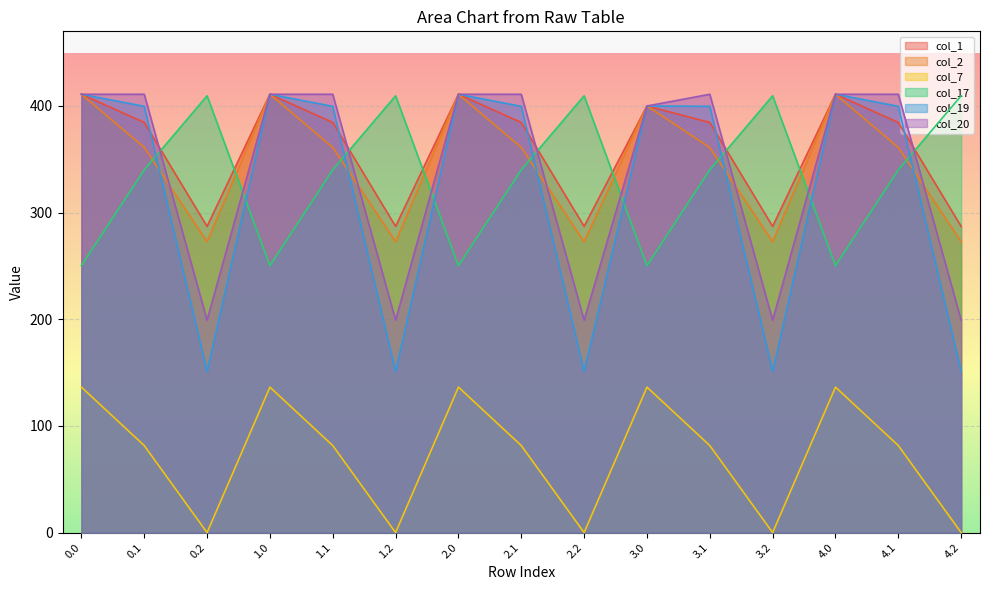

What is the lowest value of the col_20 series?

199.2